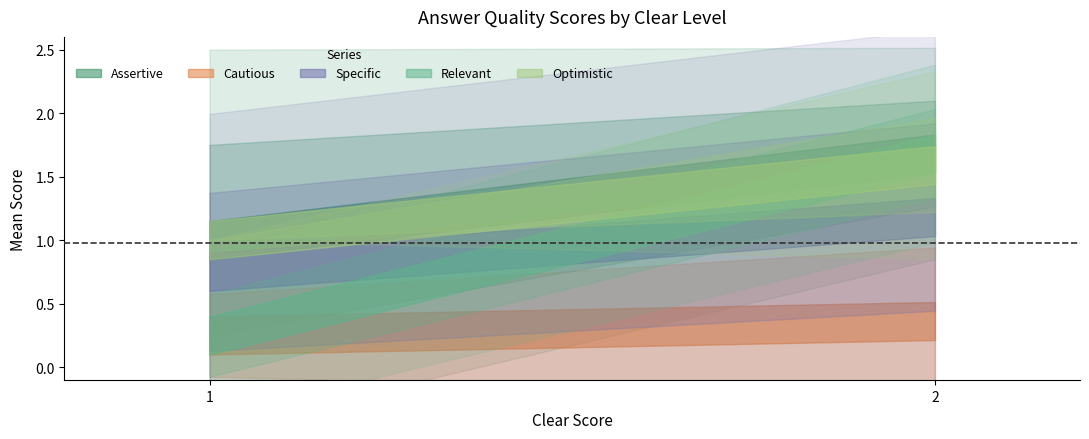

Is the value of Assertive at 1 greater than the value of Optimistic at 2?

No